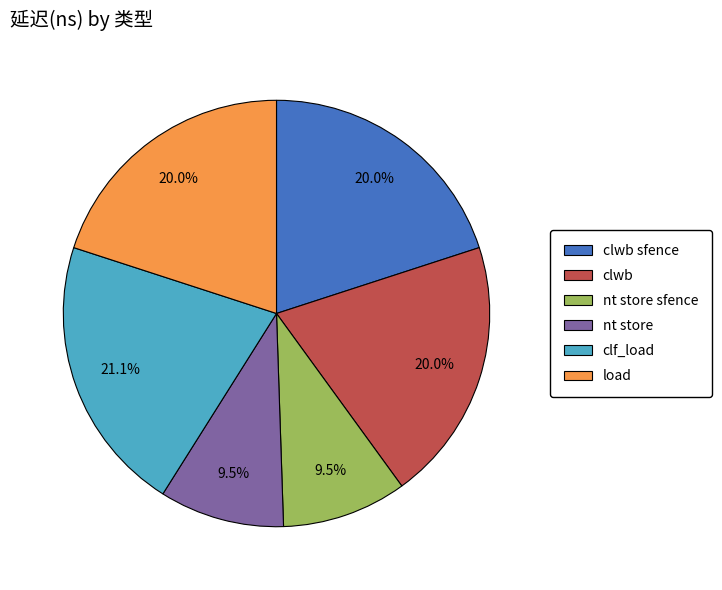

Does any single category account for the majority?

No